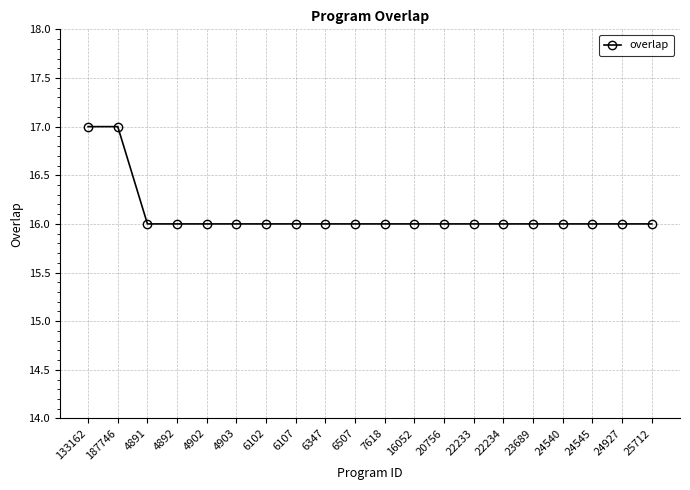

What position from the left is 4891?

3